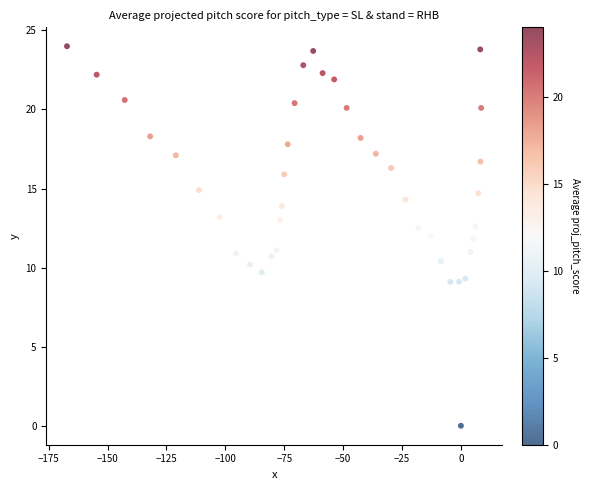

What is the range of Y values (max minus min)?

24.0